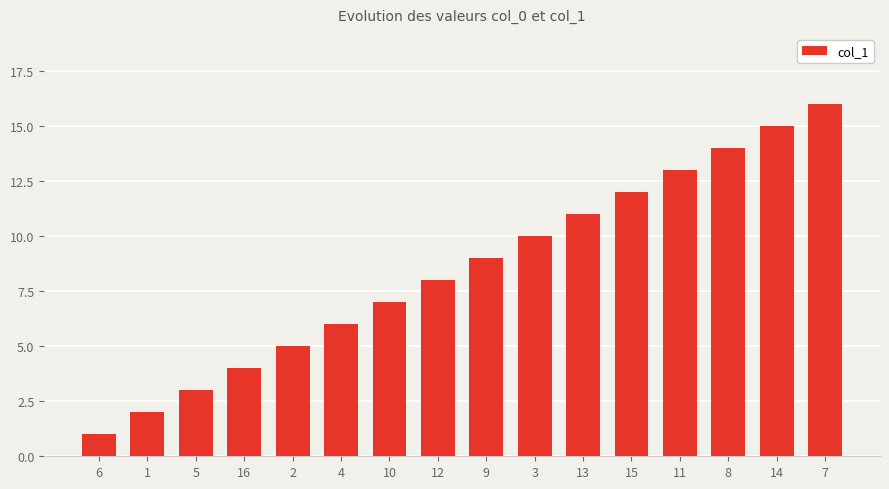

At which category does the chart reach its minimum across all series?

6